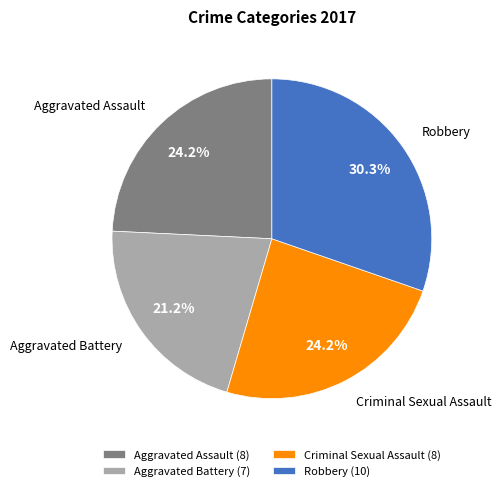

What is the ratio of the value at Criminal Sexual Assault to the value at Aggravated Assault?

1.0